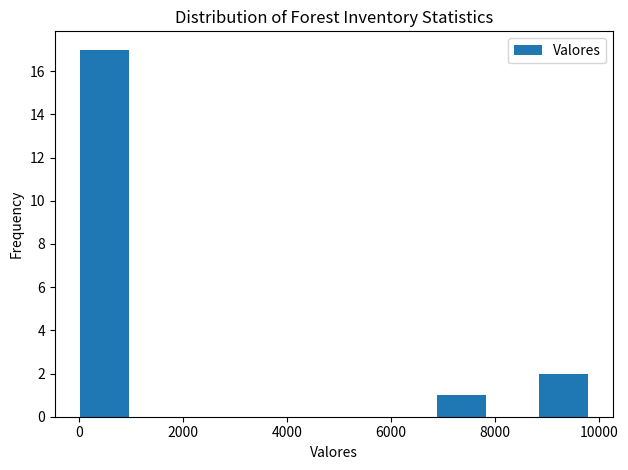

How tall is the bar that spans 6800 to 7800 on the x-axis? Neither the bar edges nor the heights are printed on the chart, so give them approximately, as read against the axes.

1